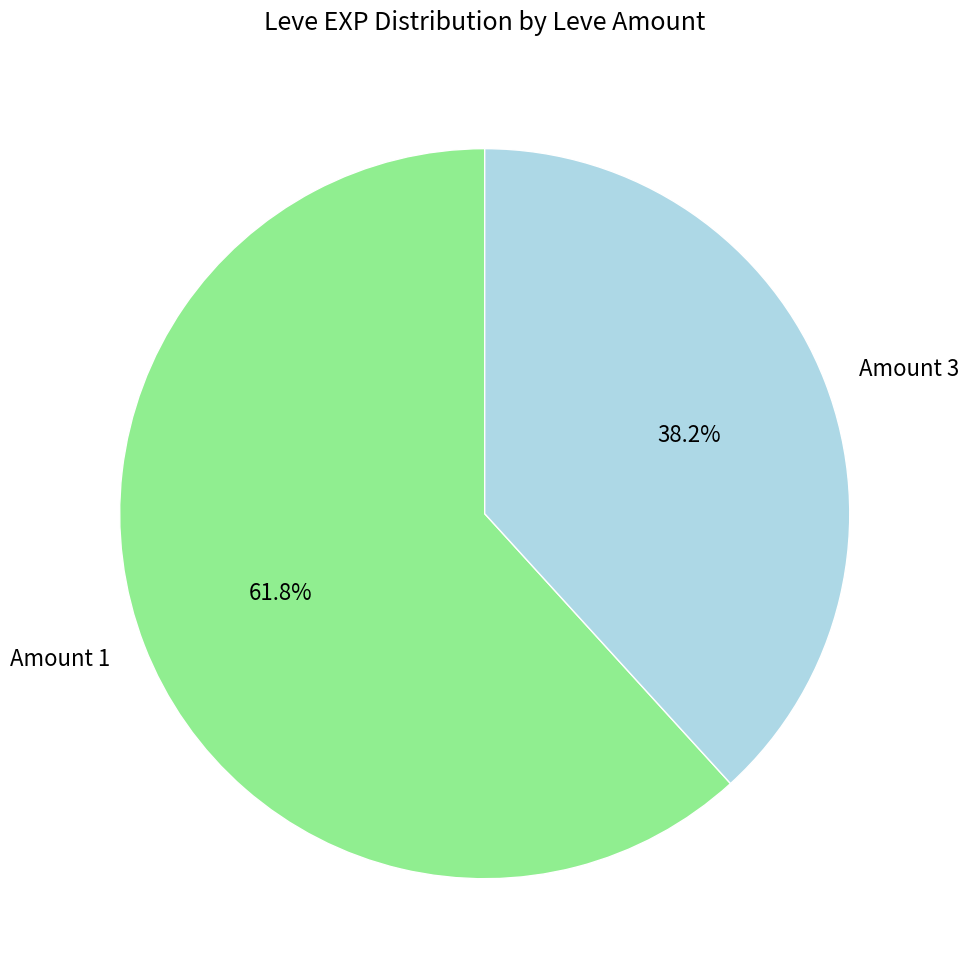

Rank the categories by value from lowest to highest.

Amount 3, Amount 1